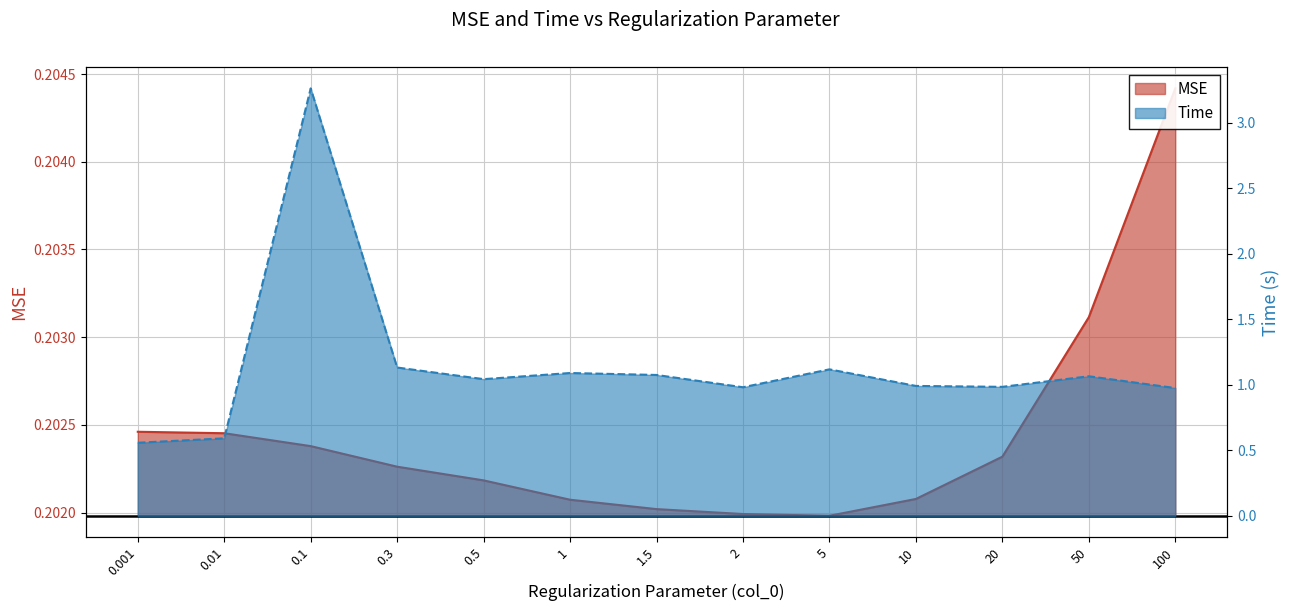

Between 0.01 and 0.1, which series saw the biggest shift?

Time